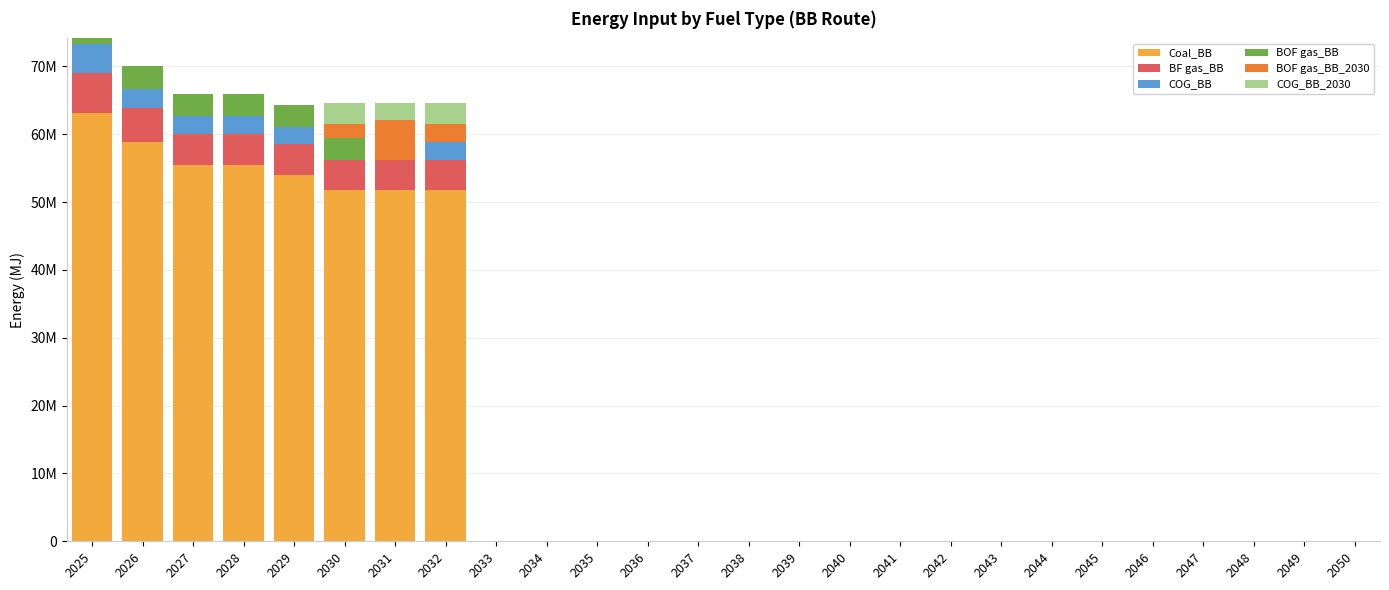

Where is COG_BB_2030 nearest to the value 1616736?

2031